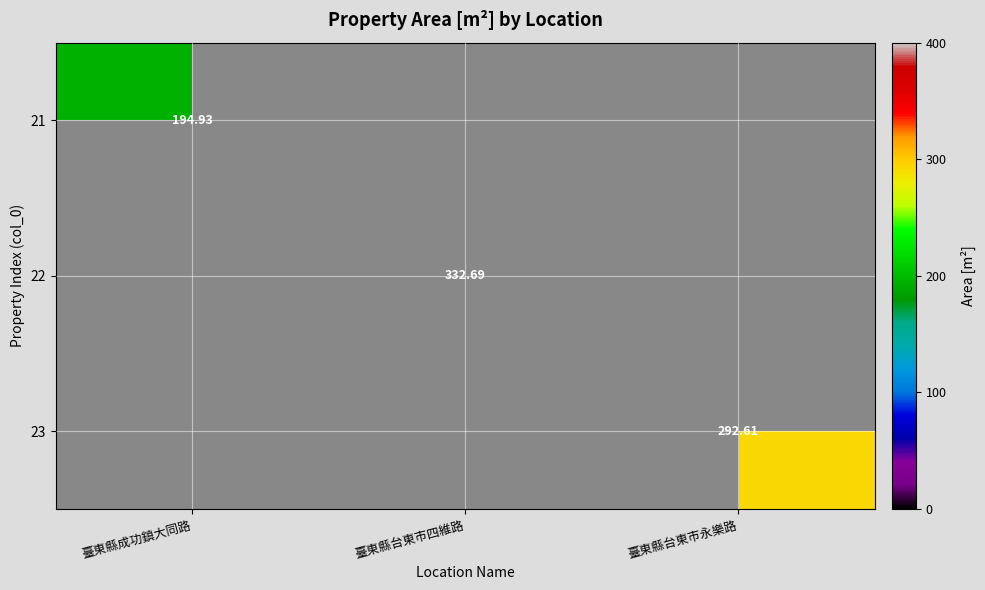

Which series has the widest spread of values?

21